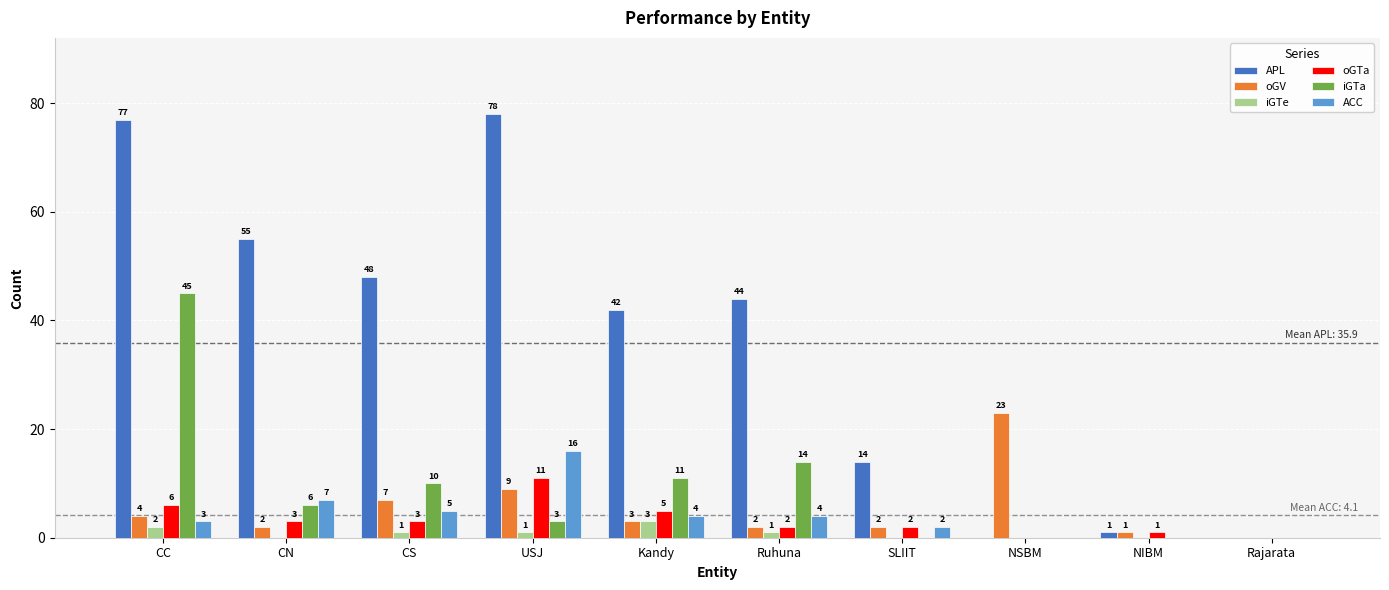

What is the sum of all APL values?

359